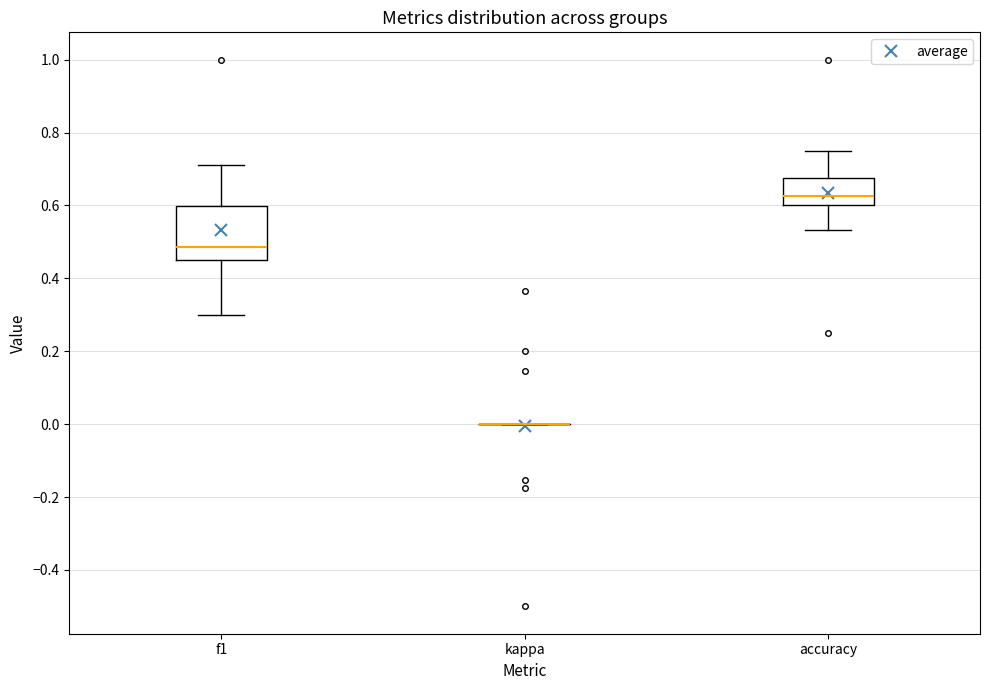

Comparing the boxes themselves (not the whiskers), which one is the tallest?

f1